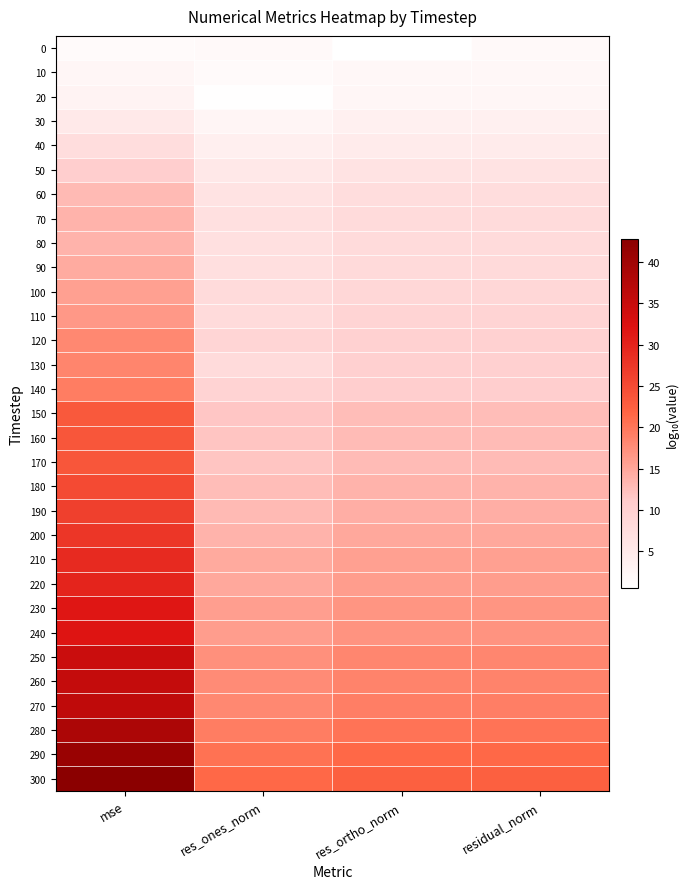

Reading right to left, transcribe all the data shown in this chart.

0: residual_norm=1.8	res_ortho_norm=0.5	res_ones_norm=1.8	mse=1.6
10: residual_norm=2.2	res_ortho_norm=2.2	res_ones_norm=1.6	mse=2.4
20: residual_norm=2.5	res_ortho_norm=2.5	res_ones_norm=0.8	mse=2.9
30: residual_norm=3.6	res_ortho_norm=3.6	res_ones_norm=2.6	mse=5.2
40: residual_norm=4.8	res_ortho_norm=4.8	res_ones_norm=3.7	mse=7.5
50: residual_norm=6.4	res_ortho_norm=6.4	res_ones_norm=5.3	mse=10.6
60: residual_norm=7.5	res_ortho_norm=7.5	res_ones_norm=6.5	mse=13.0
70: residual_norm=7.9	res_ortho_norm=7.9	res_ones_norm=6.9	mse=13.7
80: residual_norm=7.9	res_ortho_norm=7.9	res_ones_norm=6.9	mse=13.7
90: residual_norm=8.3	res_ortho_norm=8.3	res_ones_norm=7.3	mse=14.5
100: residual_norm=8.9	res_ortho_norm=8.9	res_ones_norm=7.9	mse=15.7
110: residual_norm=9.3	res_ortho_norm=9.3	res_ones_norm=7.9	mse=16.5
120: residual_norm=10.1	res_ortho_norm=10.1	res_ones_norm=9.1	mse=18.1
130: residual_norm=10.2	res_ortho_norm=10.2	res_ones_norm=7.8	mse=18.4
140: residual_norm=10.7	res_ortho_norm=10.7	res_ones_norm=9.7	mse=19.2
150: residual_norm=12.6	res_ortho_norm=12.6	res_ones_norm=11.6	mse=23.2
160: residual_norm=12.8	res_ortho_norm=12.8	res_ones_norm=11.8	mse=23.6
170: residual_norm=12.8	res_ortho_norm=12.8	res_ones_norm=11.8	mse=23.6
180: residual_norm=13.6	res_ortho_norm=13.6	res_ones_norm=12.6	mse=25.1
190: residual_norm=14.2	res_ortho_norm=14.2	res_ones_norm=13.1	mse=26.3
200: residual_norm=14.8	res_ortho_norm=14.8	res_ones_norm=13.6	mse=27.5
210: residual_norm=15.6	res_ortho_norm=15.6	res_ones_norm=14.6	mse=29.1
220: residual_norm=16.0	res_ortho_norm=16.0	res_ones_norm=14.8	mse=29.9
230: residual_norm=16.8	res_ortho_norm=16.8	res_ones_norm=15.7	mse=31.5
240: residual_norm=17.0	res_ortho_norm=17.0	res_ones_norm=15.9	mse=31.9
250: residual_norm=18.4	res_ortho_norm=18.4	res_ones_norm=17.3	mse=34.6
260: residual_norm=18.7	res_ortho_norm=18.7	res_ones_norm=17.8	mse=35.3
270: residual_norm=19.1	res_ortho_norm=19.1	res_ones_norm=18.2	mse=36.0
280: residual_norm=20.2	res_ortho_norm=20.2	res_ones_norm=19.3	mse=38.4
290: residual_norm=21.5	res_ortho_norm=21.5	res_ones_norm=20.5	mse=40.9
300: residual_norm=22.5	res_ortho_norm=22.5	res_ones_norm=21.4	mse=42.8